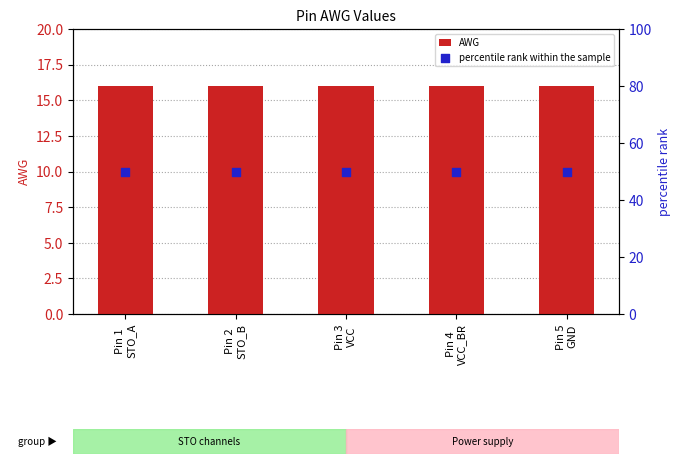

Which series has the widest spread of Y values?

AWG